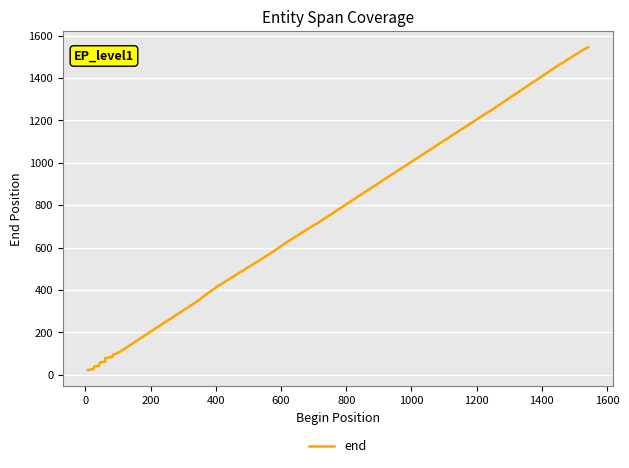

What is the smallest value displayed?

23